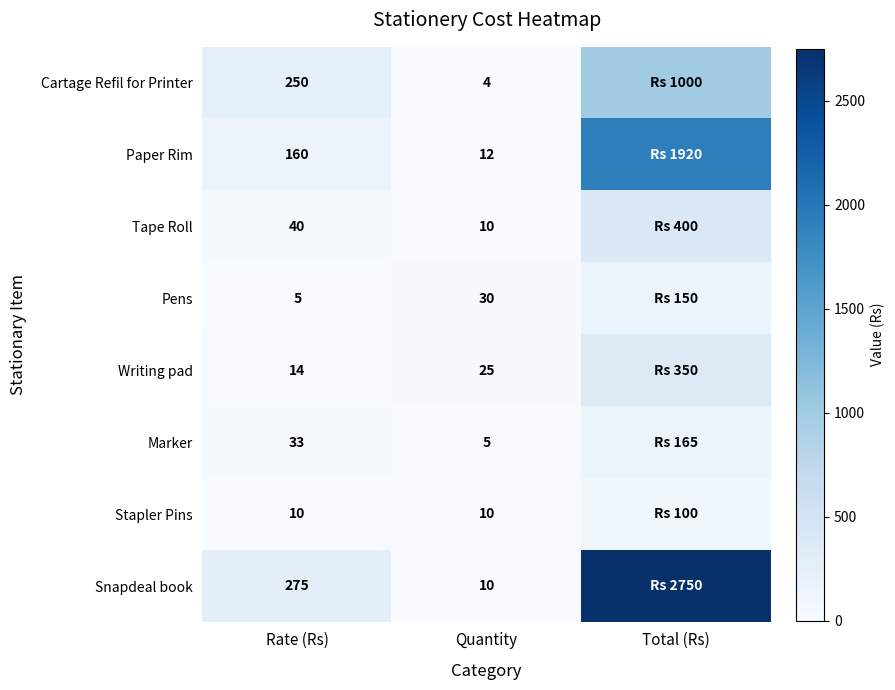

Reading right to left, transcribe all the data shown in this chart.

row_0: 1000	4	250
row_1: 1920	12	160
row_2: 400	10	40
row_3: 150	30	5
row_4: 350	25	14
row_5: 165	5	33
row_6: 100	10	10
row_7: 2750	10	275